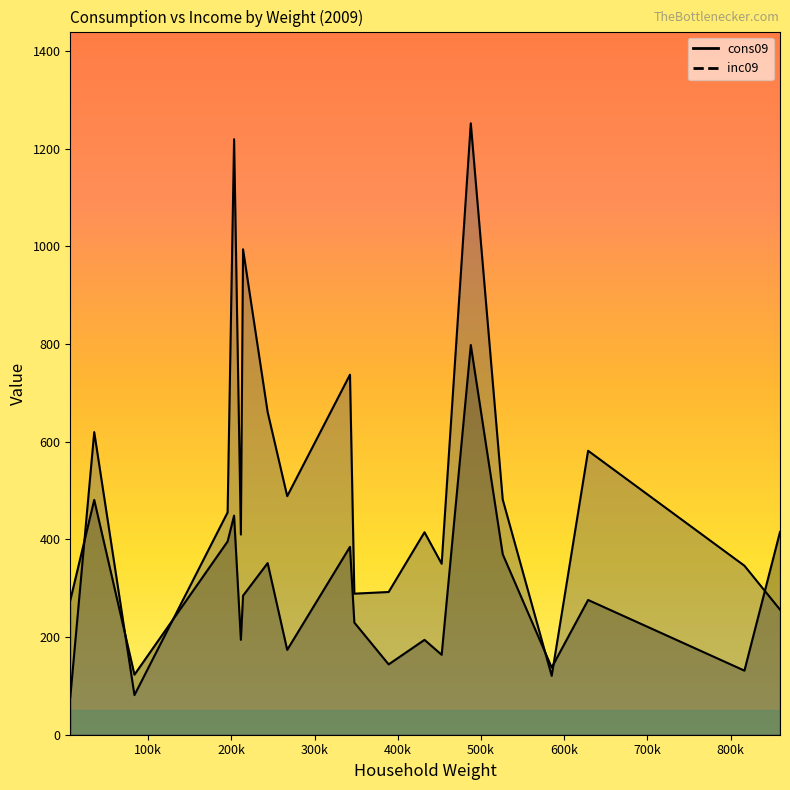

Reading right to left, what are all the values shown in this chart?

cons09: 859243=415.3	628671=276.0	347802=229.7	452717=163.7	389019=144.1	6507=275.3	816498=131.3	211457=194.3	342570=384.8	584937=137.6	203309=448.7	35274=481.0	83612=123.0	526089=369.6	214080=284.8	487715=798.2	267147=173.8	195536=395.9	243653=351.5	432100=194.3
inc09: 859243=256.2	628671=581.6	347802=288.9	452717=350.1	389019=292.3	6507=76.8	816498=346.1	211457=409.9	342570=737.4	584937=120.5	203309=1219.7	35274=619.8	83612=81.1	526089=481.7	214080=994.2	487715=1252.3	267147=488.6	195536=455.3	243653=660.7	432100=414.7